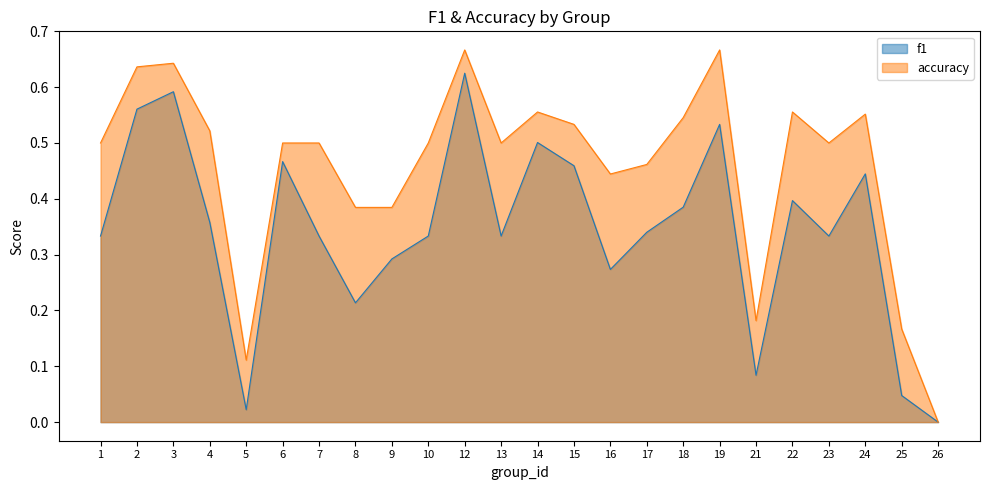

Is it true that f1 equals 0.3 at 16?

True